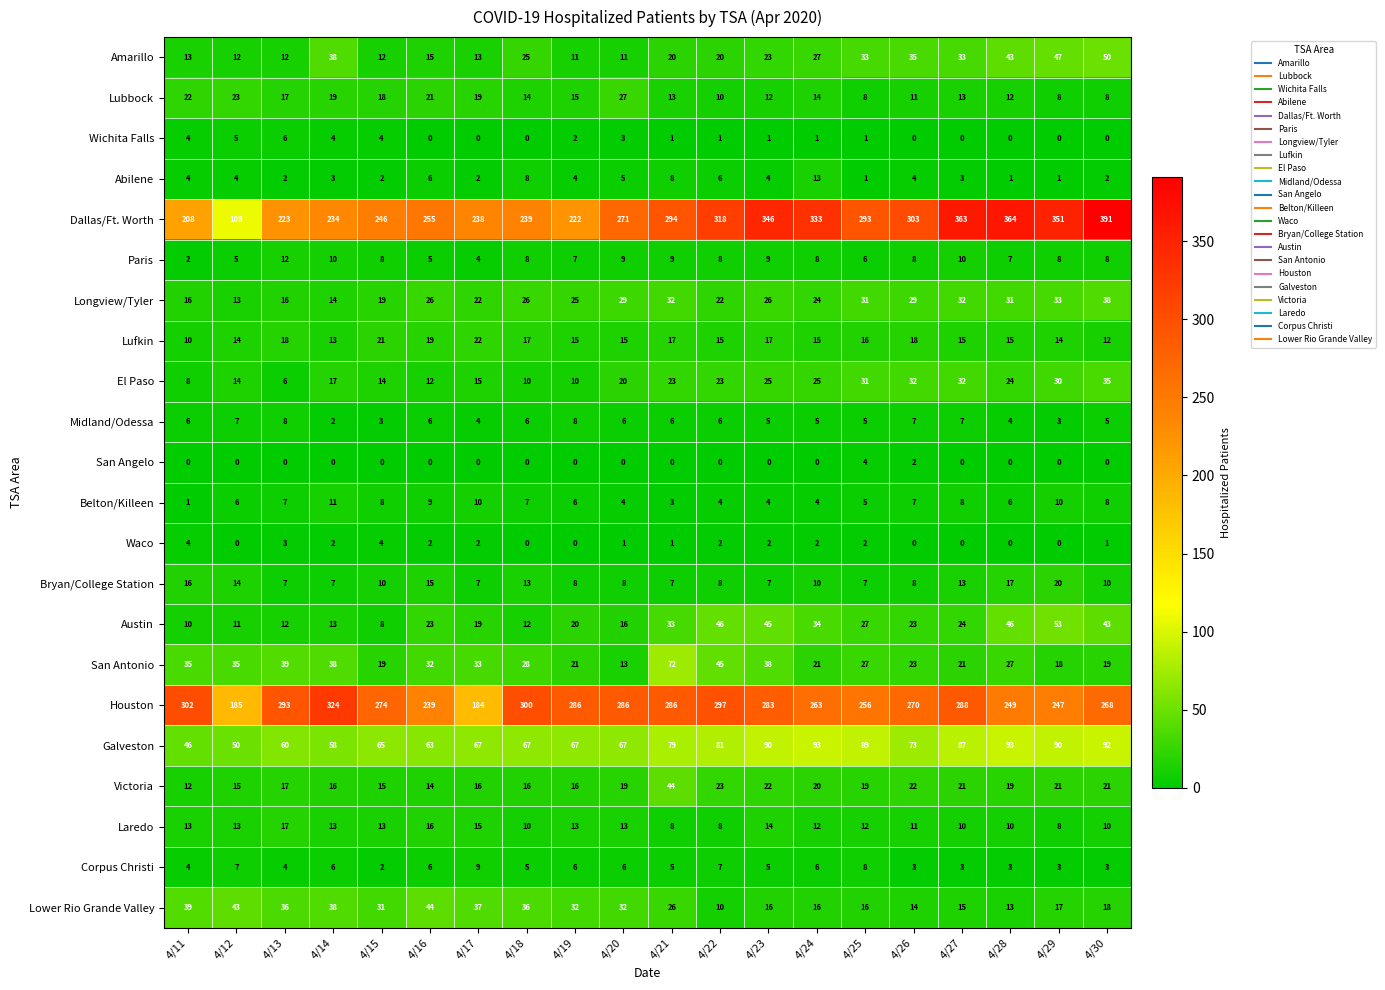

Count the Belton/Killeen values in the range 4 to 8.

14